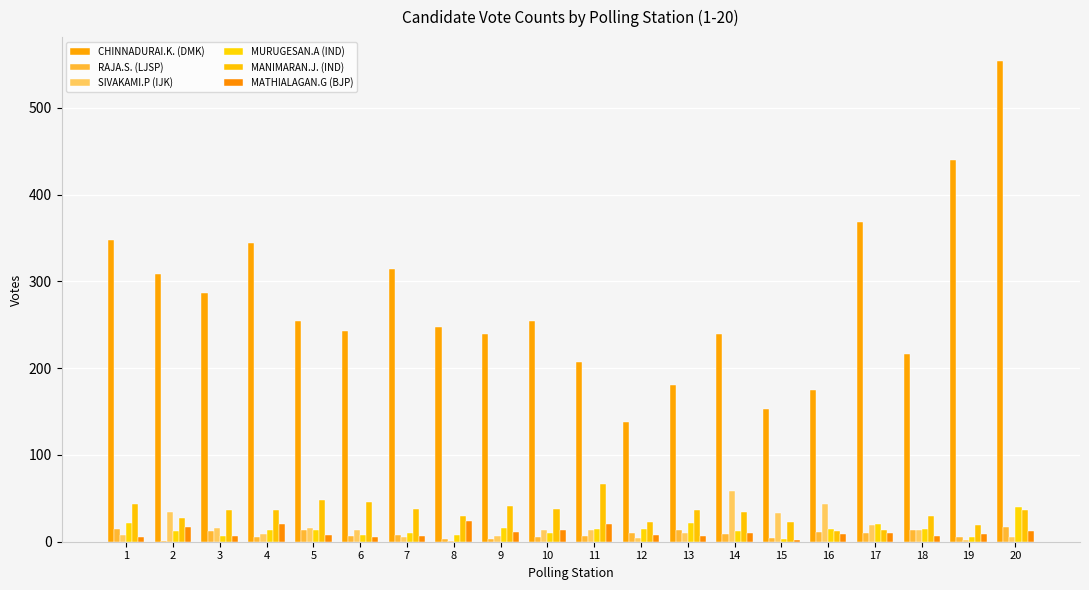

What is the total value across all series at 19?

482